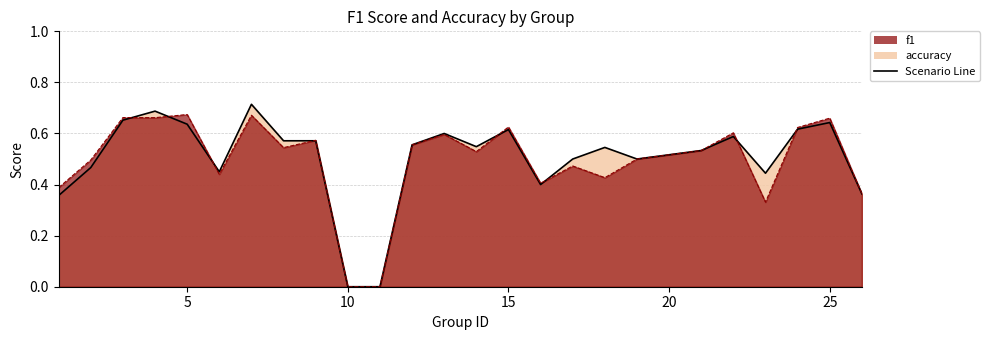

At which category does accuracy reach its first local valley?

6